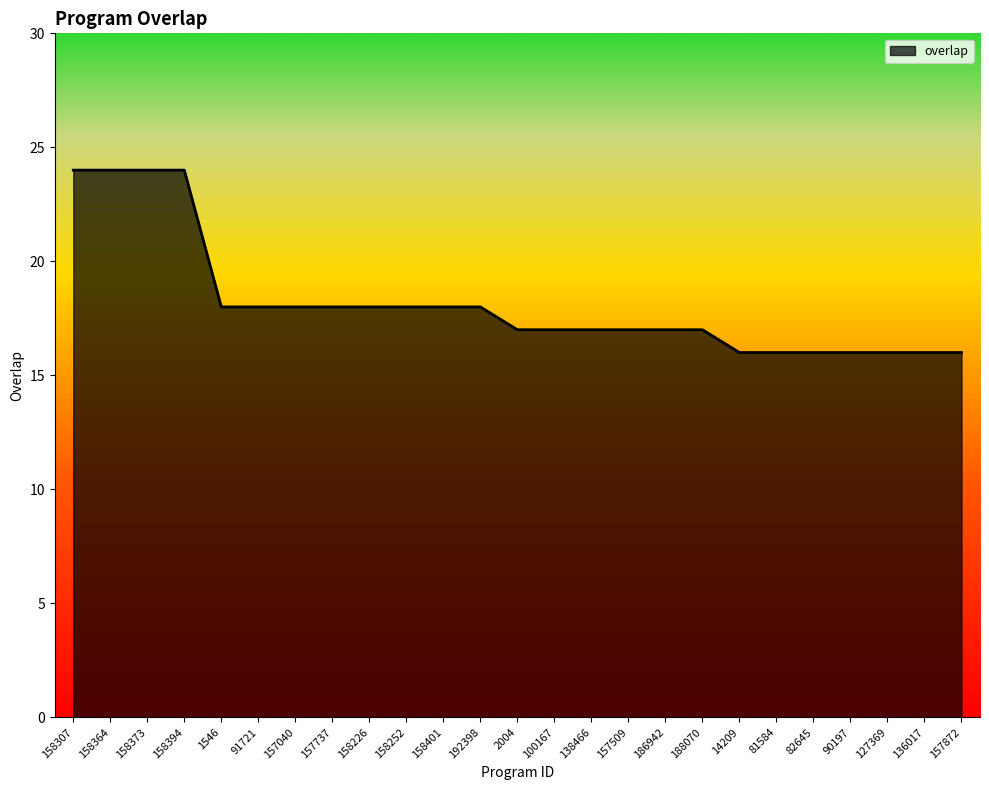

What is the minimum value shown in the chart?

16